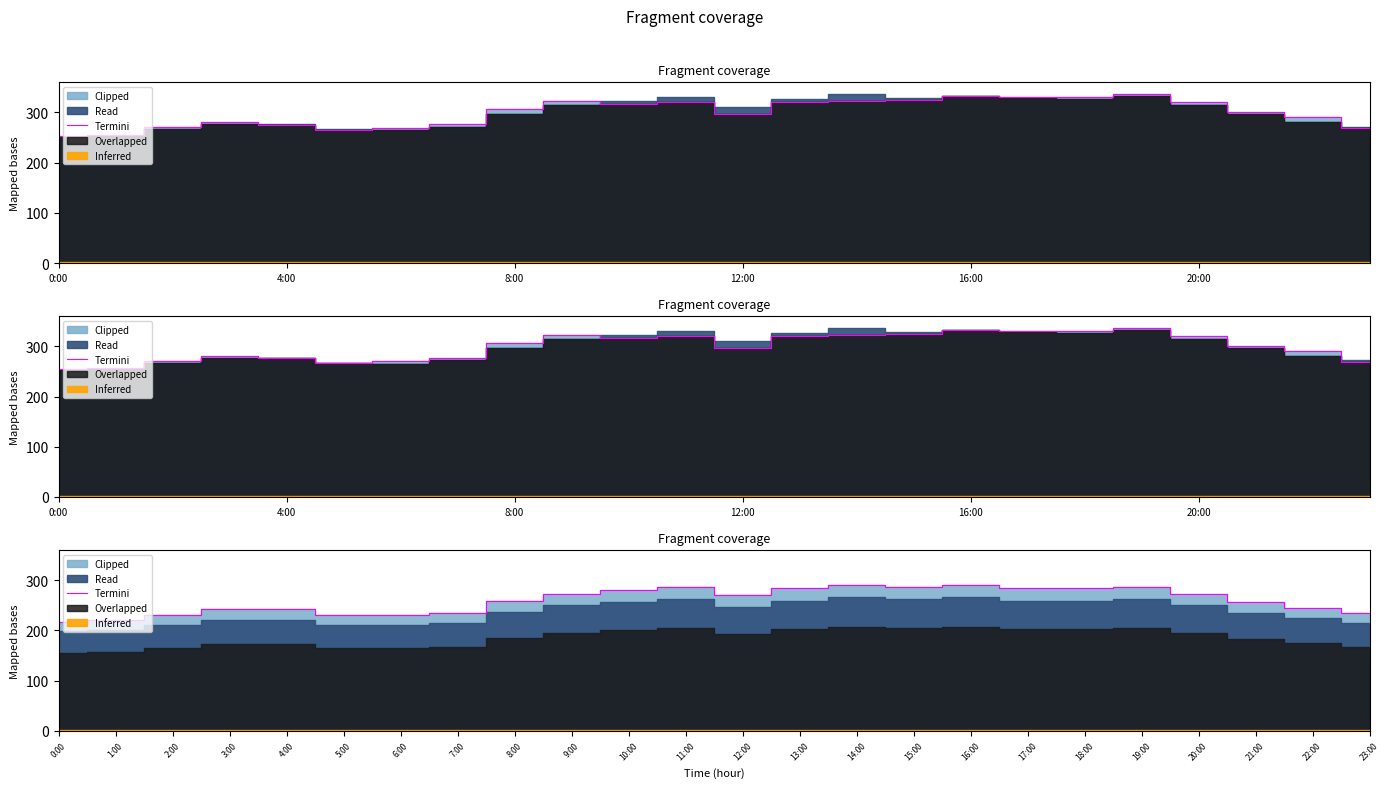

What is the approximate value at 1:00?

220.5